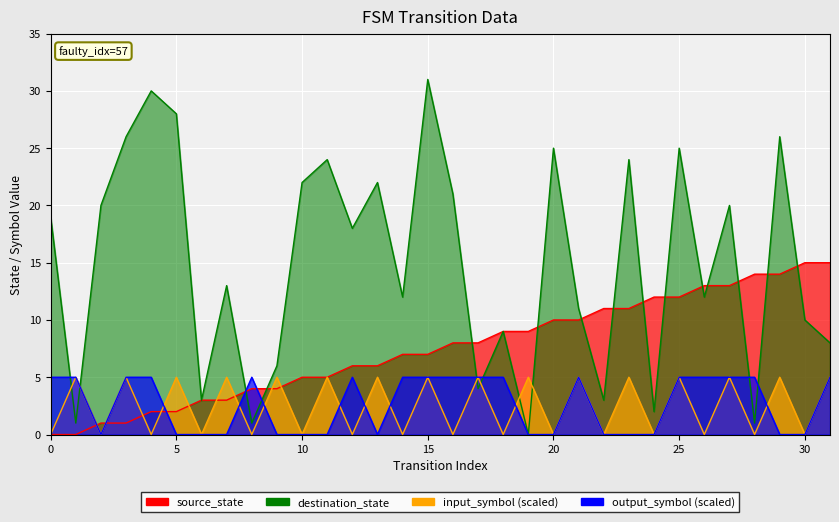

Reading right to left, extract all data points from this chart.

source_state: 31=15	30=15	29=14	28=14	27=13	26=13	25=12	24=12	23=11	22=11	21=10	20=10	19=9	18=9	17=8	16=8	15=7	14=7	13=6	12=6	11=5	10=5	9=4	8=4	7=3	6=3	5=2	4=2	3=1	2=1	1=0	0=0
destination_state: 31=8	30=10	29=26	28=1	27=20	26=12	25=25	24=2	23=24	22=3	21=11	20=25	19=0	18=9	17=4	16=21	15=31	14=12	13=22	12=18	11=24	10=22	9=6	8=1	7=13	6=3	5=28	4=30	3=26	2=20	1=1	0=19
input_num: 31=5	30=0	29=5	28=0	27=5	26=0	25=5	24=0	23=5	22=0	21=5	20=0	19=5	18=0	17=5	16=0	15=5	14=0	13=5	12=0	11=5	10=0	9=5	8=0	7=5	6=0	5=5	4=0	3=5	2=0	1=5	0=0
output_num: 31=5	30=0	29=0	28=5	27=5	26=5	25=5	24=0	23=0	22=0	21=5	20=0	19=0	18=5	17=5	16=5	15=5	14=5	13=0	12=5	11=0	10=0	9=0	8=5	7=0	6=0	5=0	4=5	3=5	2=0	1=5	0=5